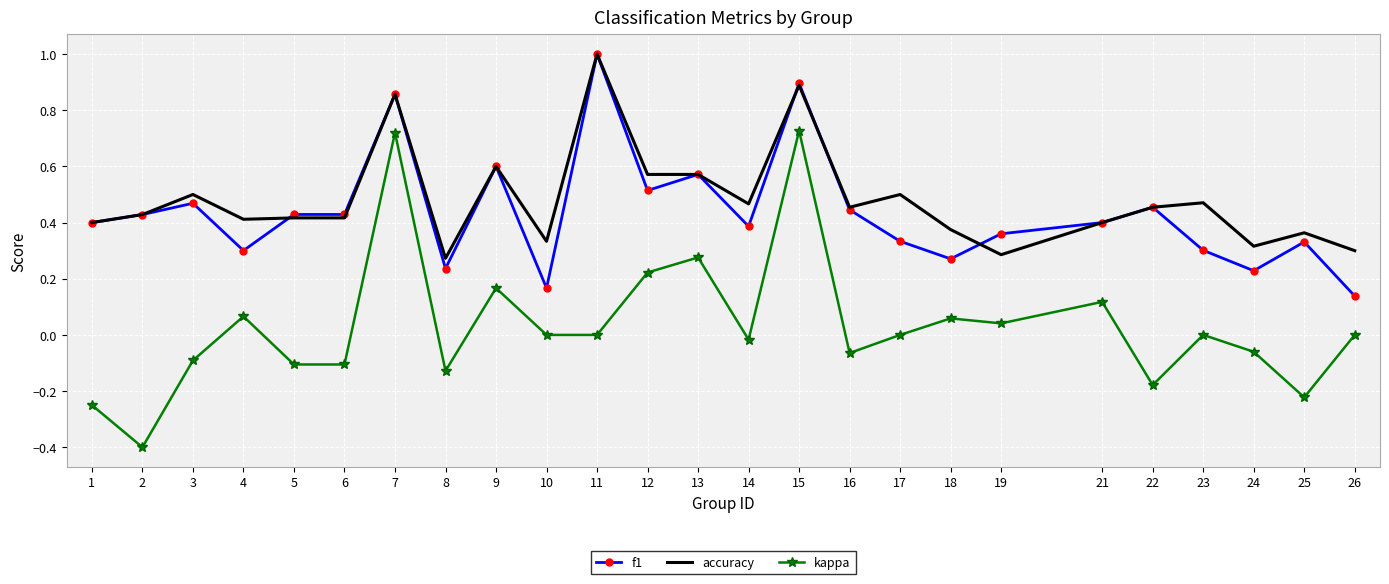

True or false: kappa and accuracy cross at least once.

False